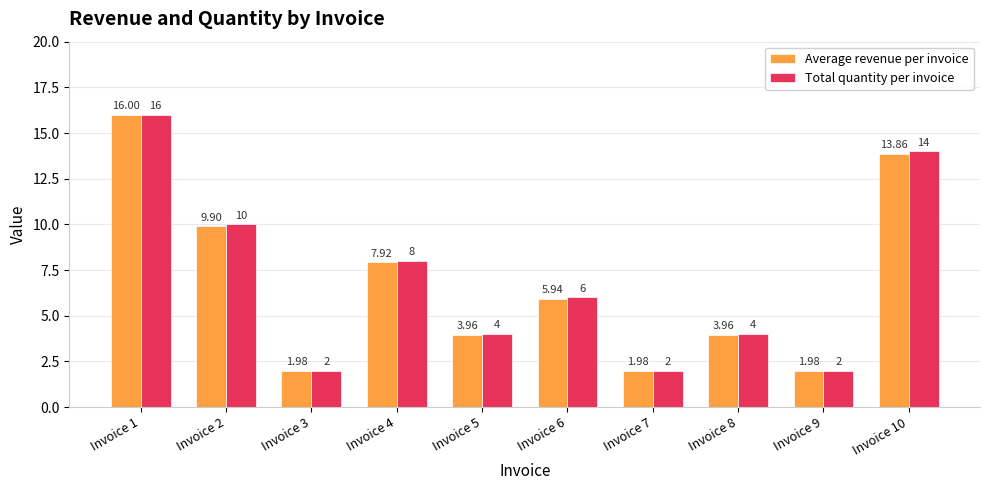

What is the difference between the maximum and minimum values in the Average revenue per invoice series?

14.0